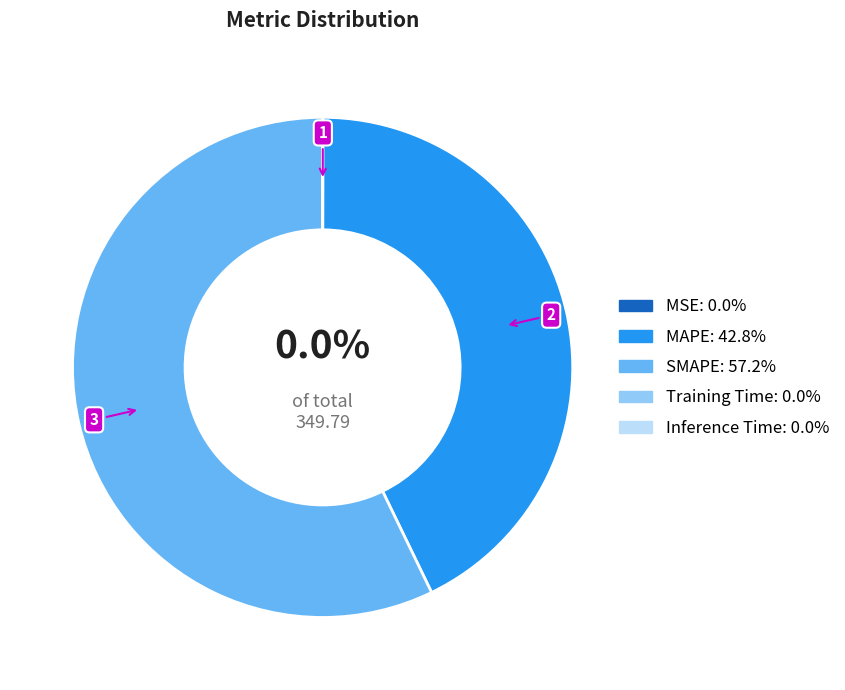

Which category has the biggest portion of the pie?

SMAPE